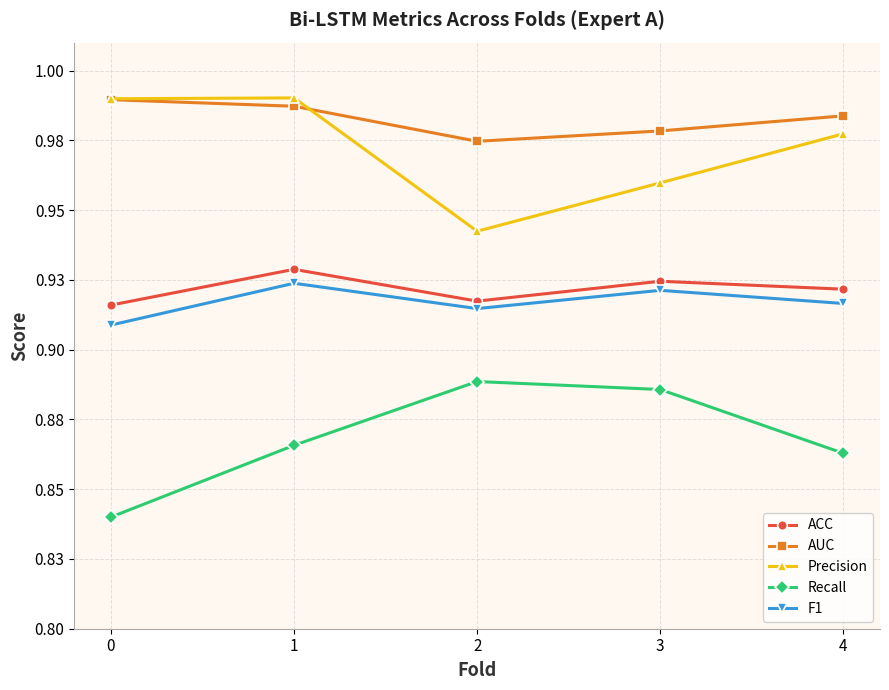

At which label does Precision reach its peak?

1